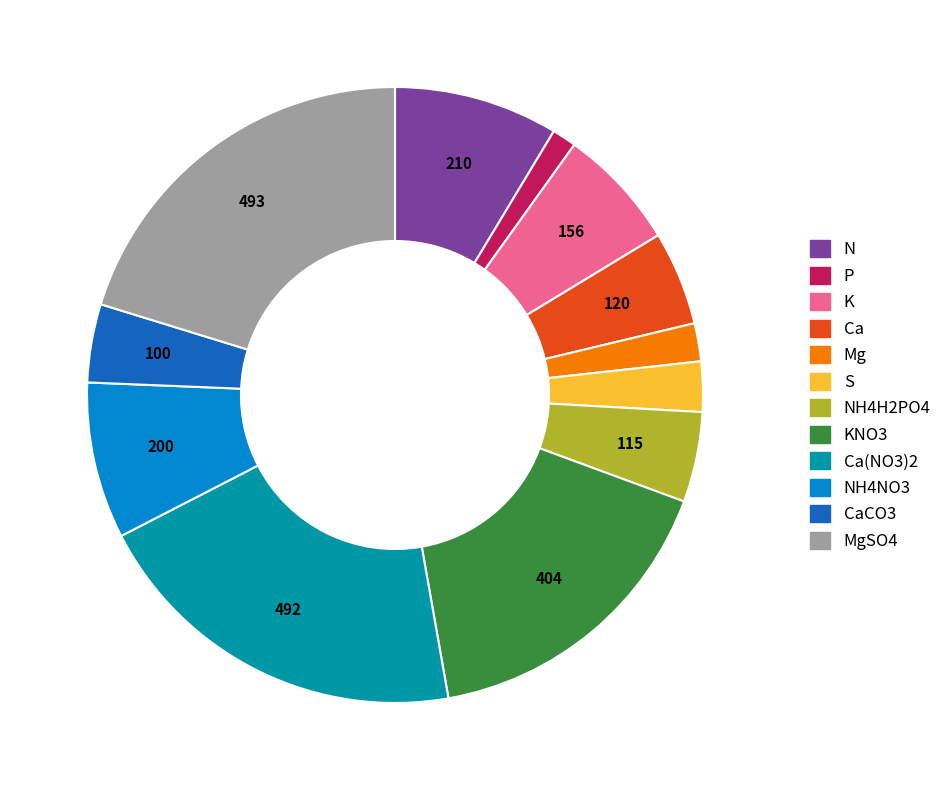

Is there a majority slice in this chart?

No